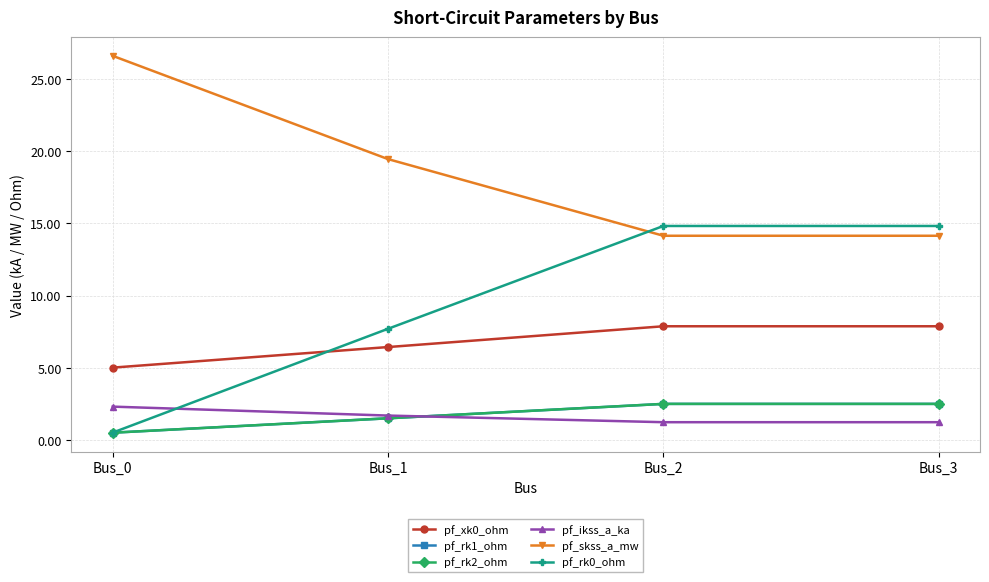

Does the chart display data point markers on the line(s)?

Yes